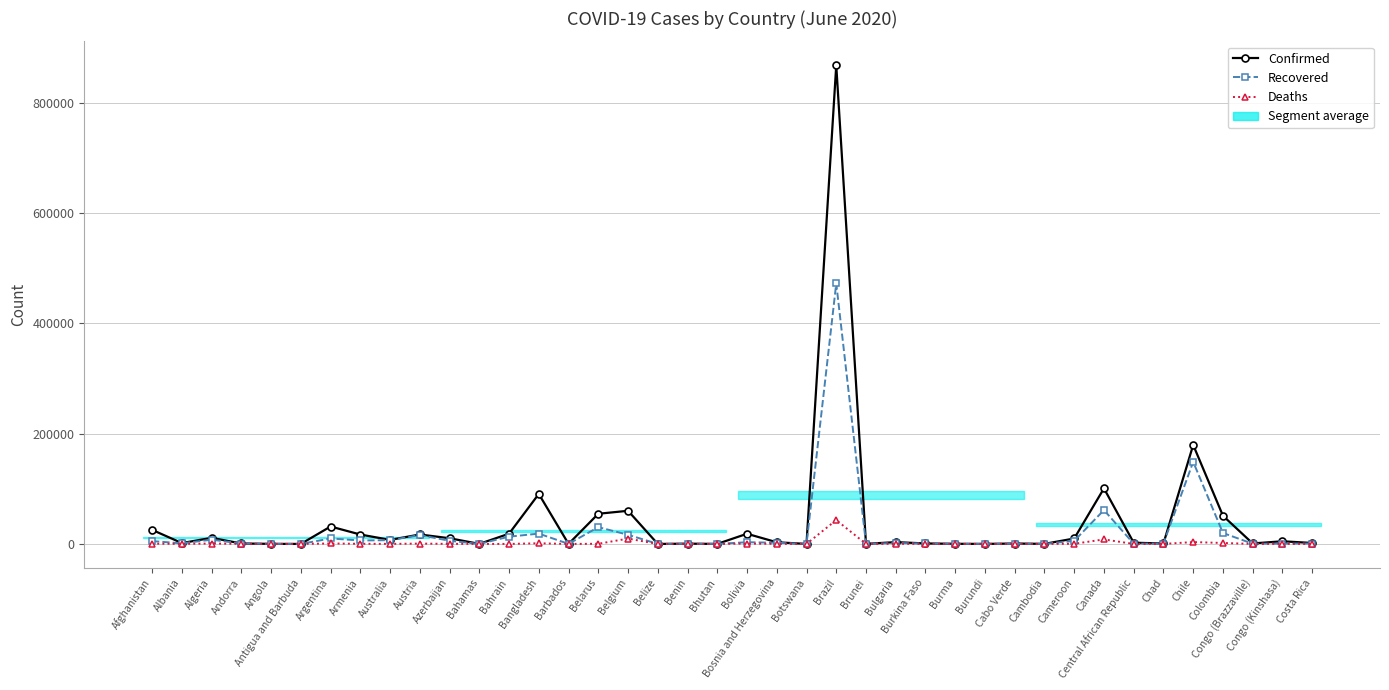

What is the label of the 24th point from the left?

Brazil